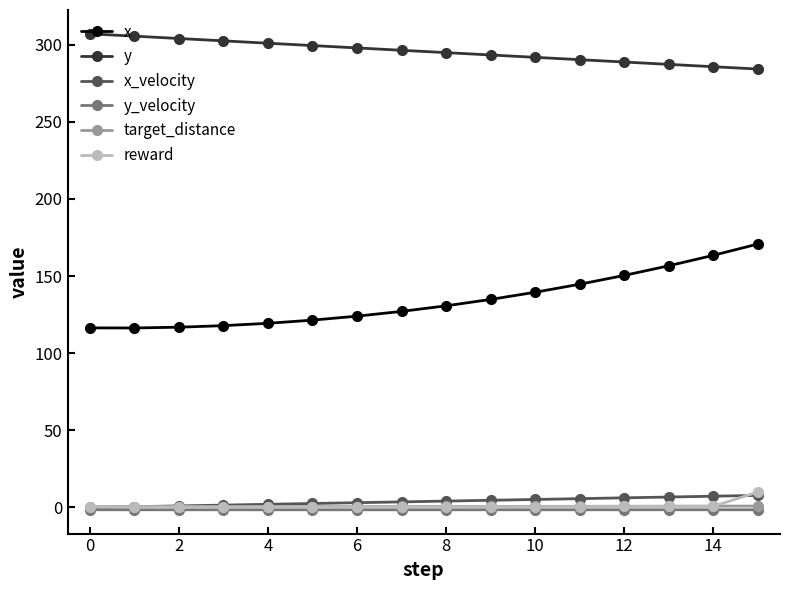

Which series has the largest total across all categories?

y